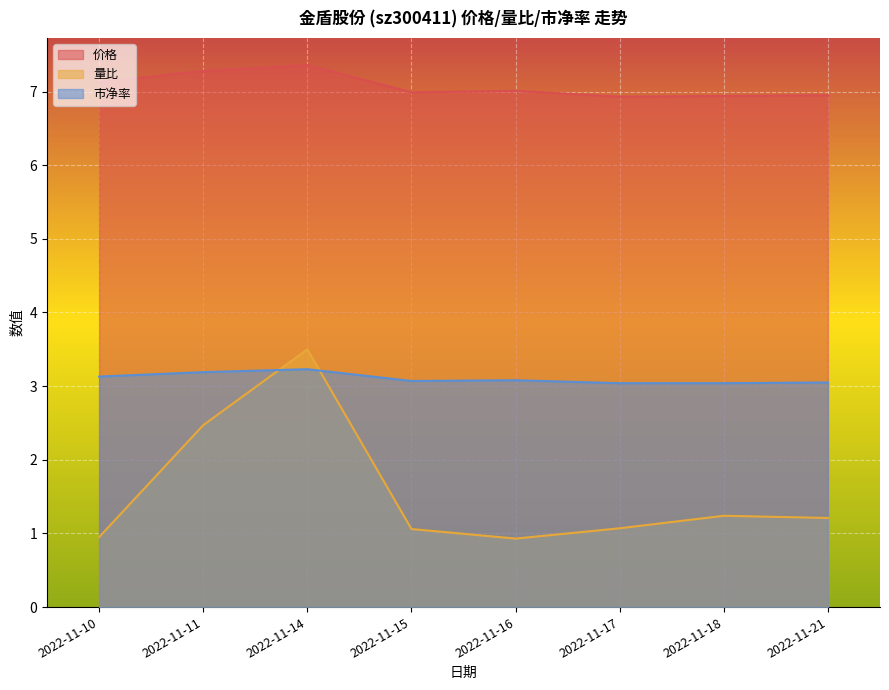

How many interior local peaks does the 价格 series have?

2